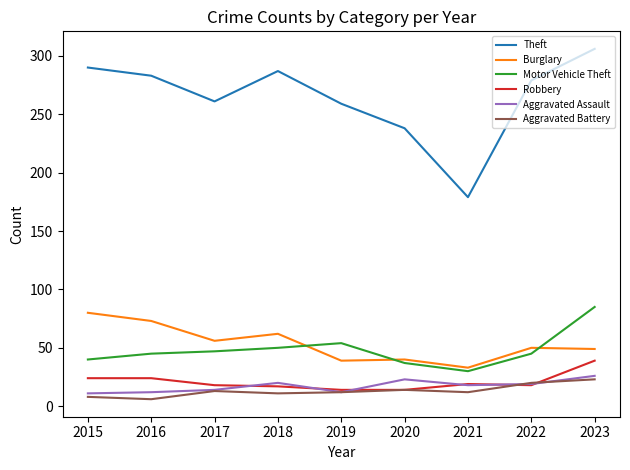

What is the lowest value of the Burglary series?

33